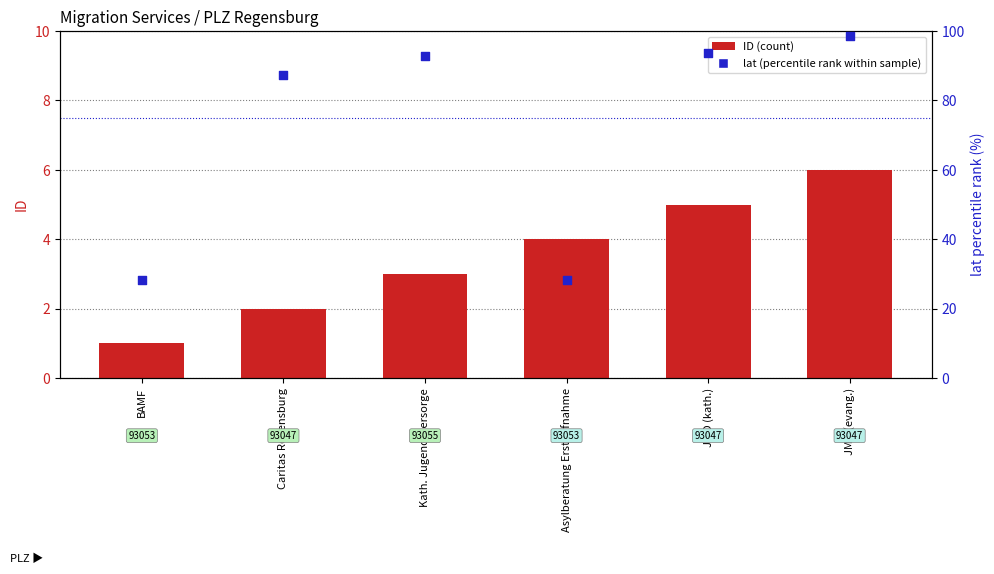

Which series reaches the maximum Y coordinate?

lat (percentile rank within sample)